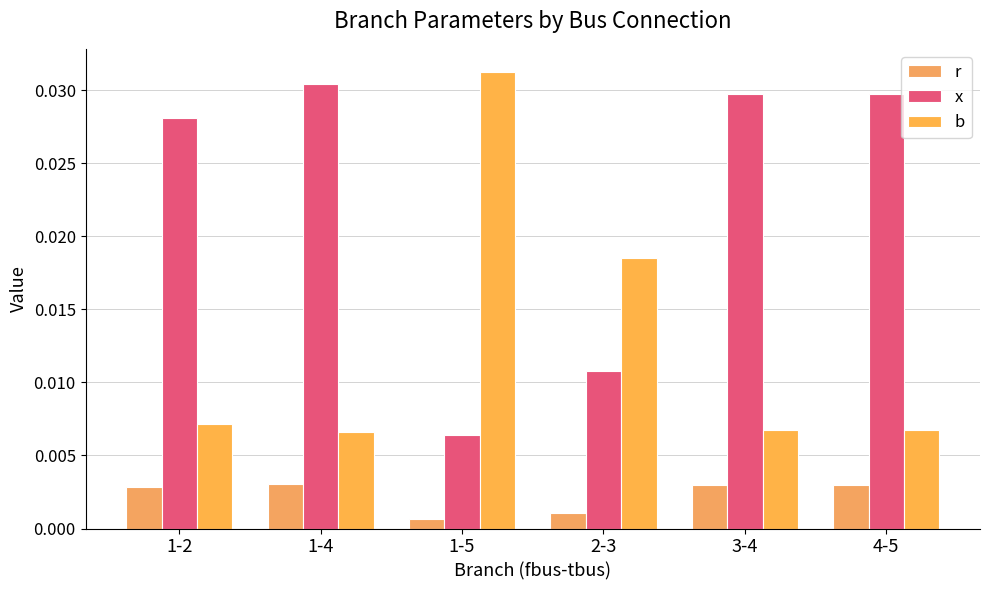

What is the label of the 3rd bar from the left?

1-5